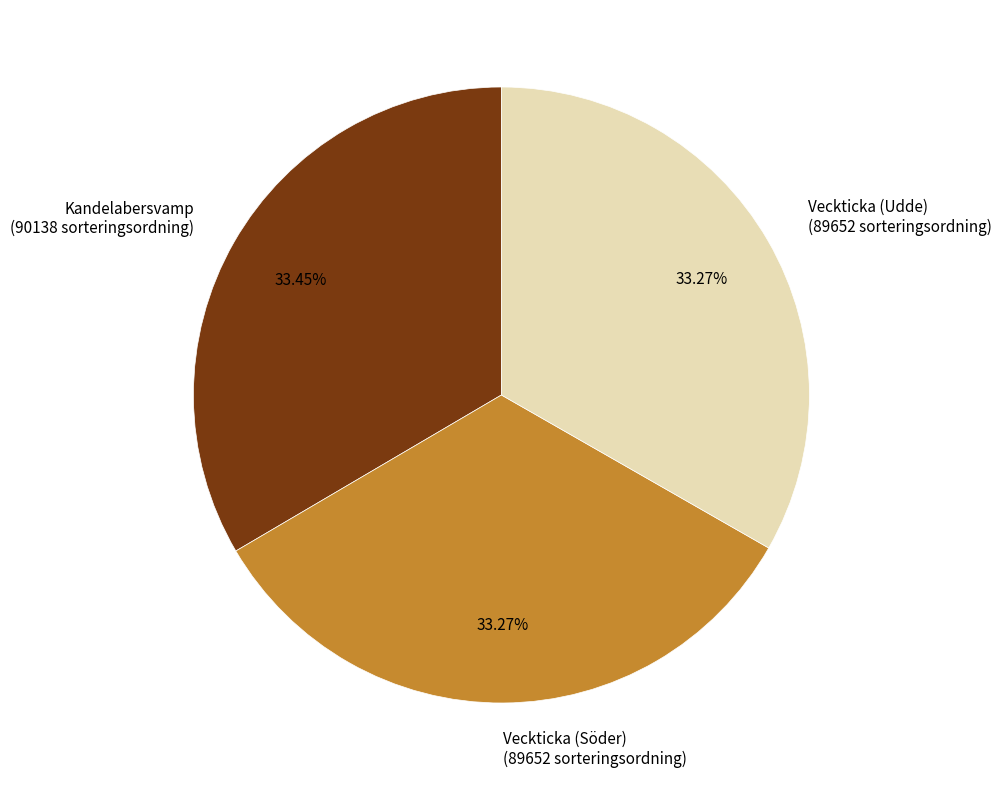

Combined, do Veckticka (Söder) (89652 sorteringsordning) and Kandelabersvamp (90138 sorteringsordning) account for over 50%?

Yes